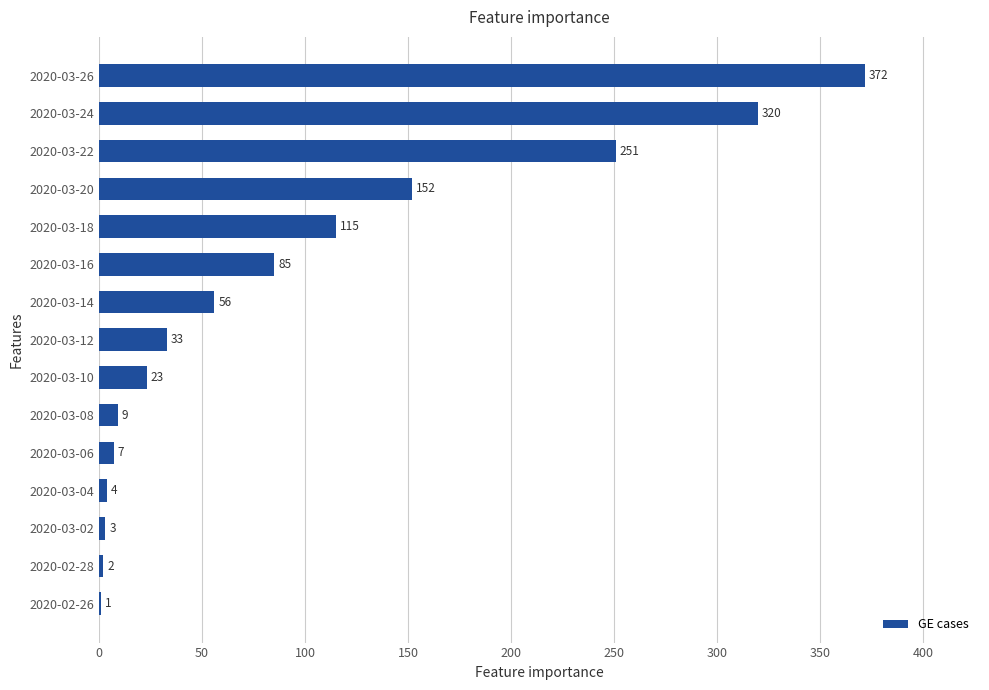

Which category has the highest value across all series?

2020-03-26